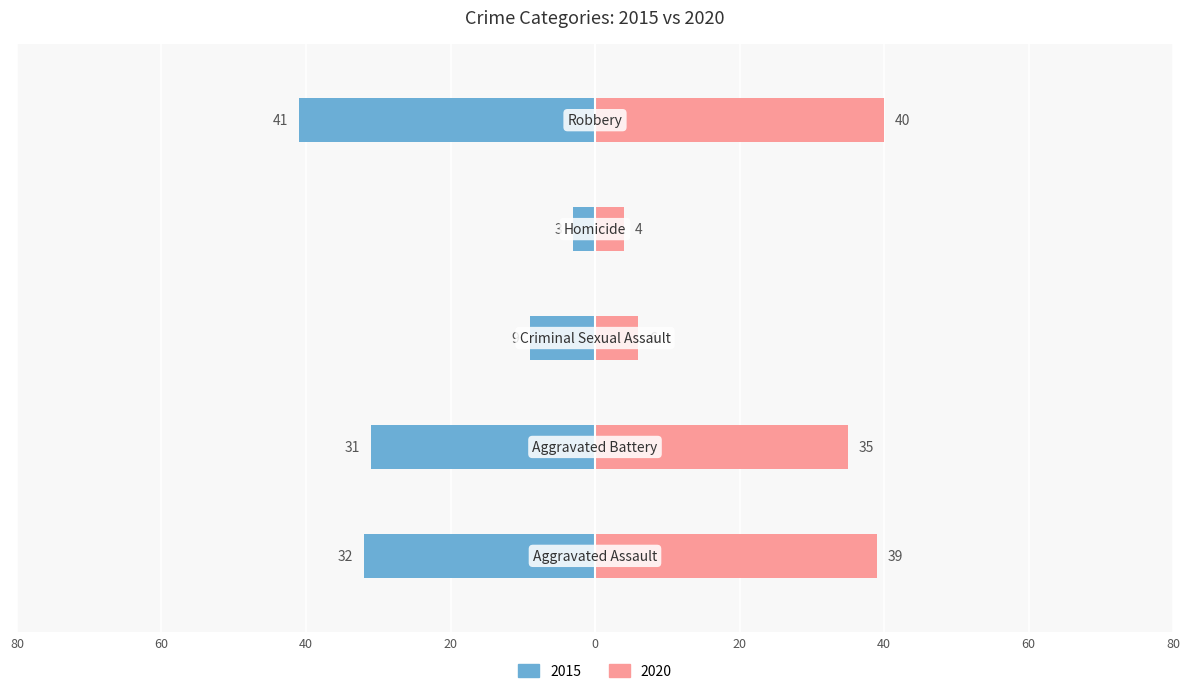

What is the value of the 2015 bar at the 2nd from the left?

-31